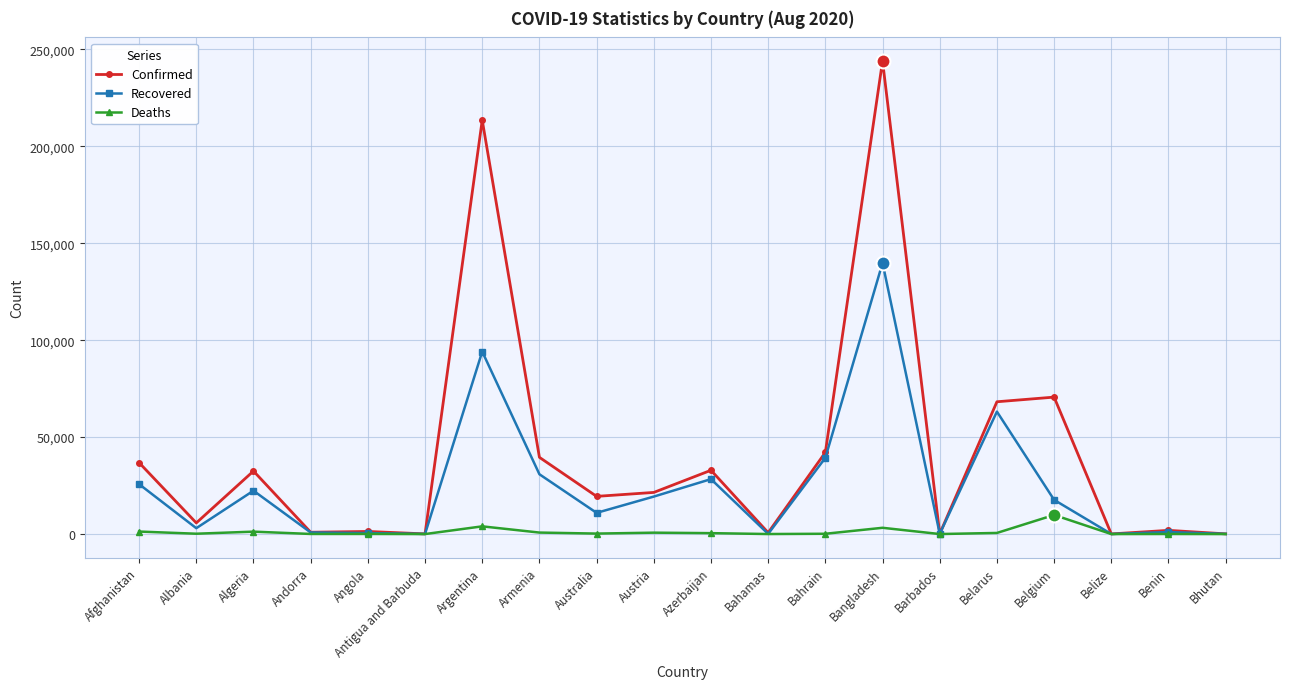

At Argentina, list the series in order from smallest to largest.

Deaths, Recovered, Confirmed